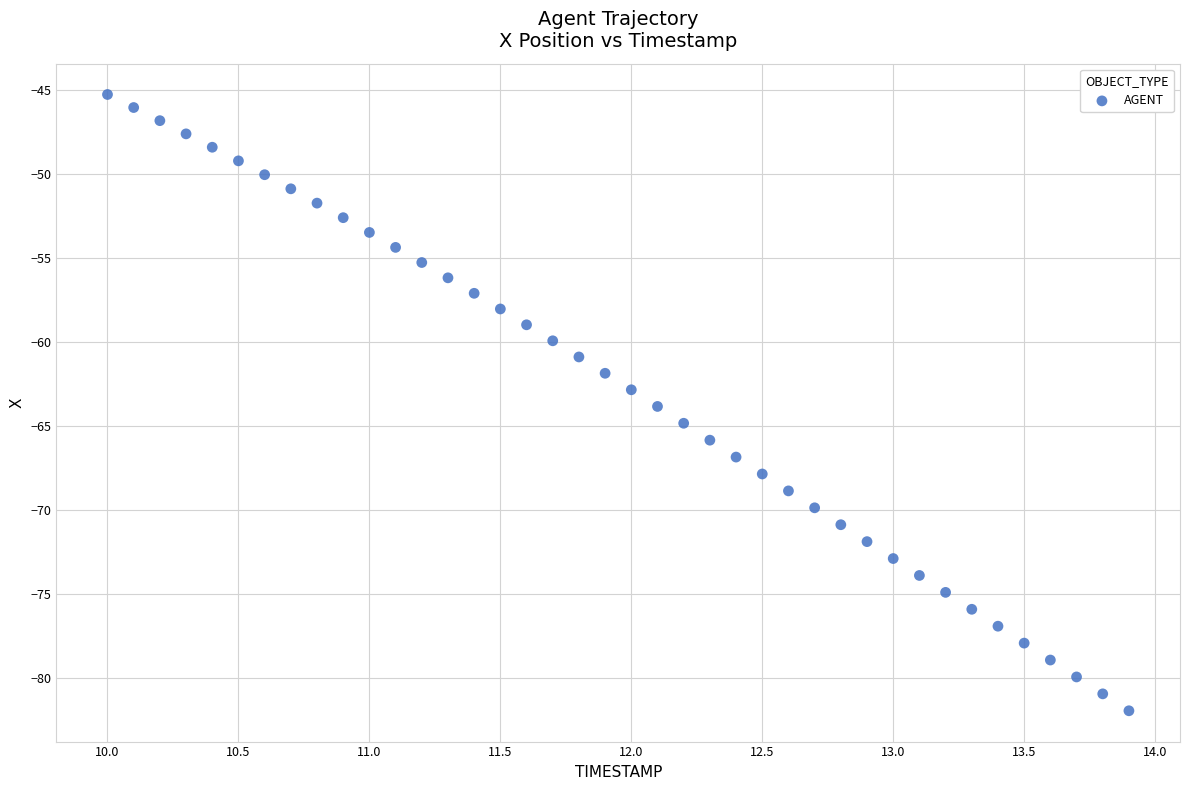

What is the range of X values (max minus min)?

3.9